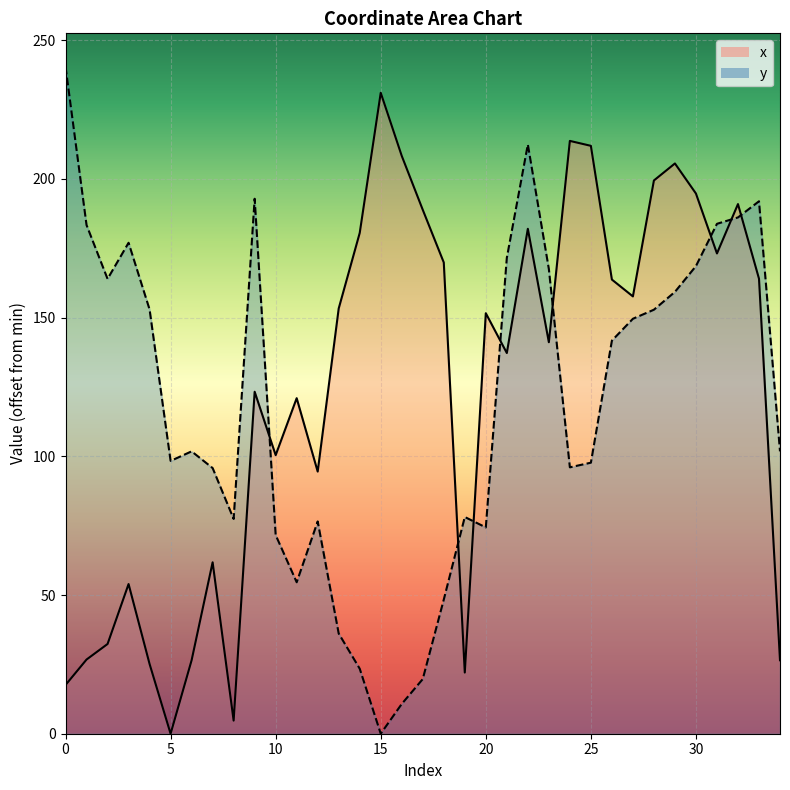

Which category has the highest value in the x series?

15